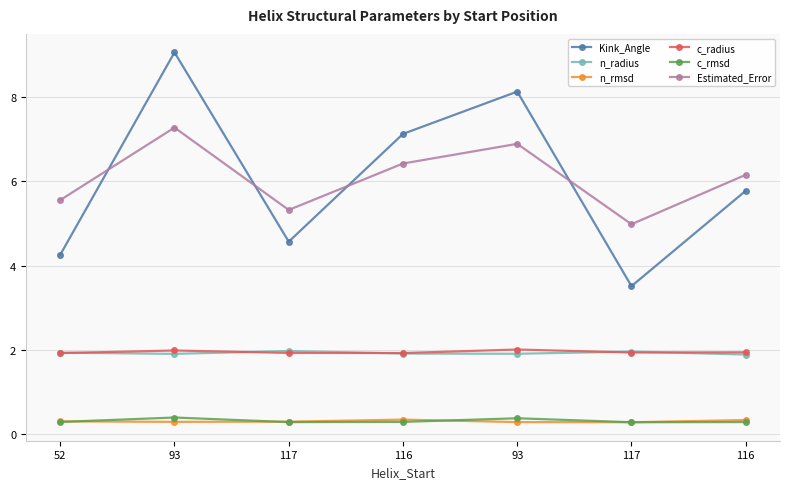

What is the label of the 3rd point from the left?

117